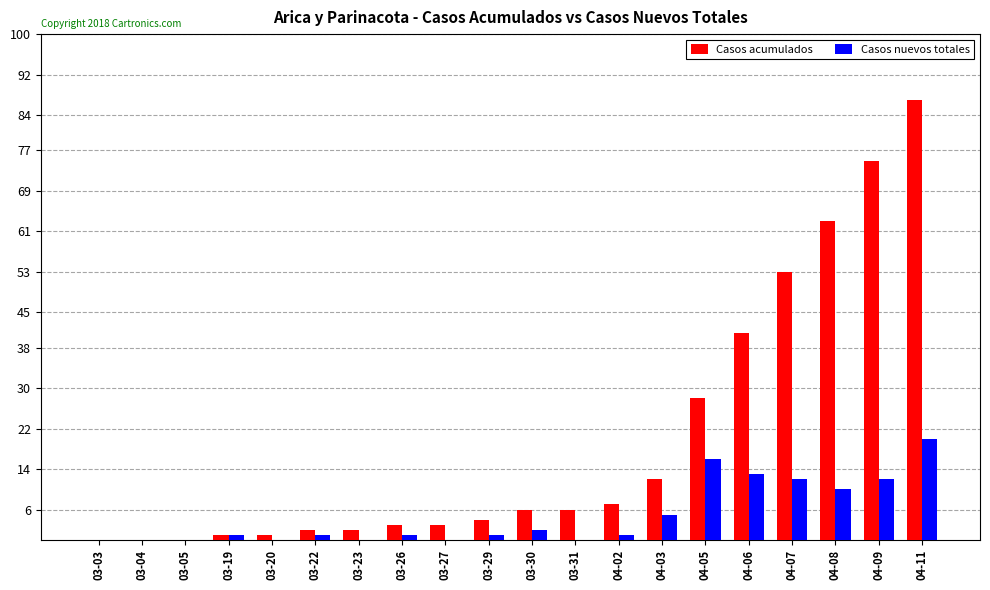

Count the number of data series in this chart.

2